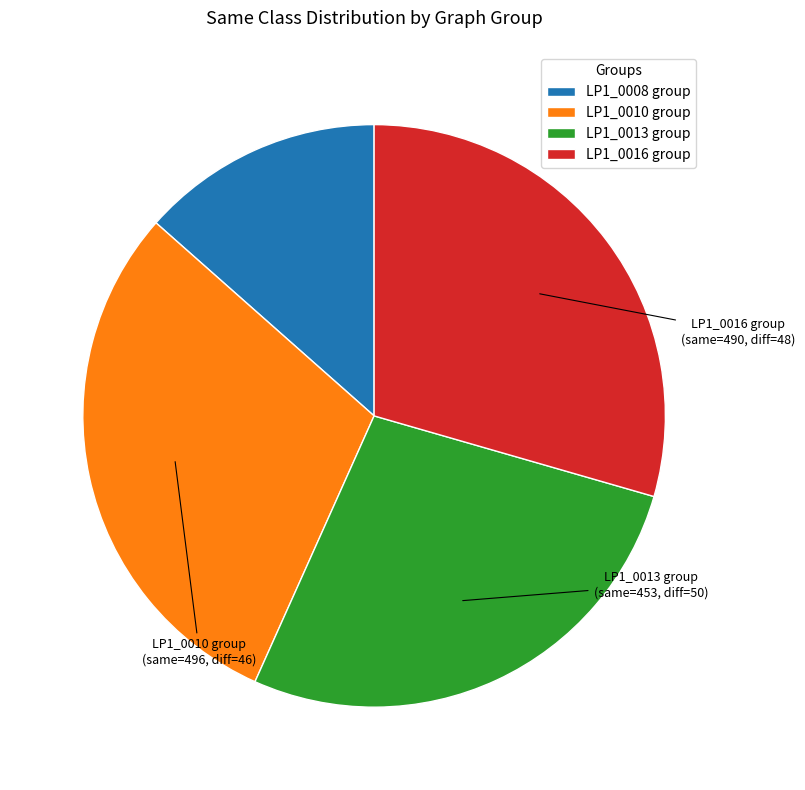

Does LP1_0010 group account for over 50% of the chart?

No